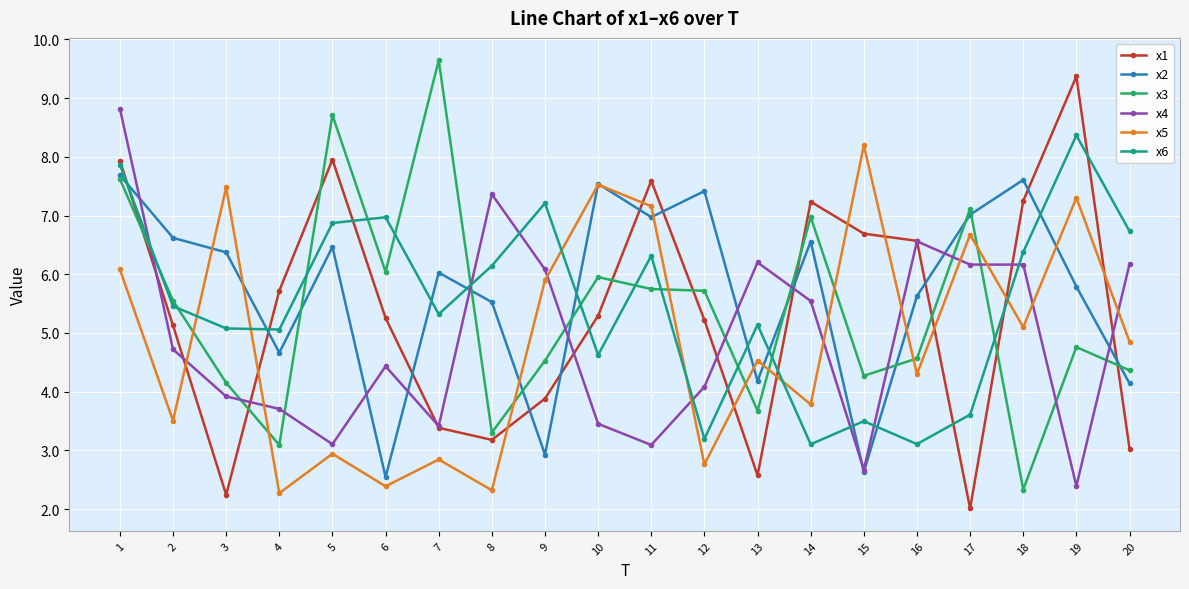

Count the number of data series in this chart.

6